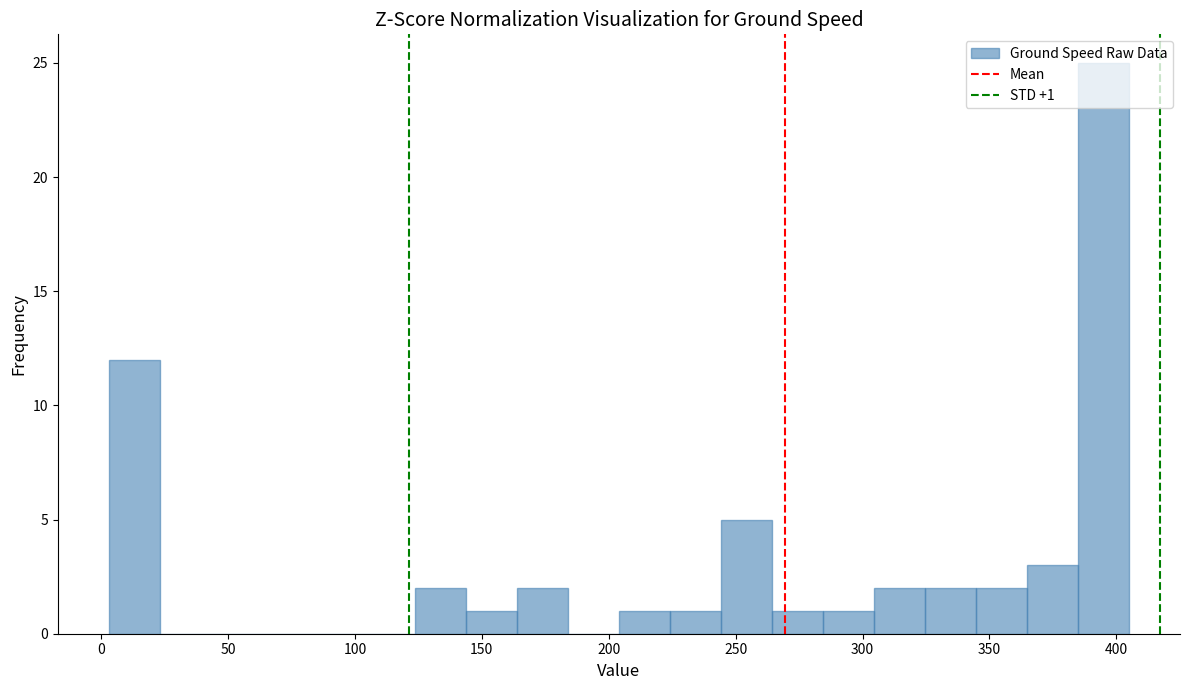

Which range on the x-axis has the tallest bar?

385 to 405